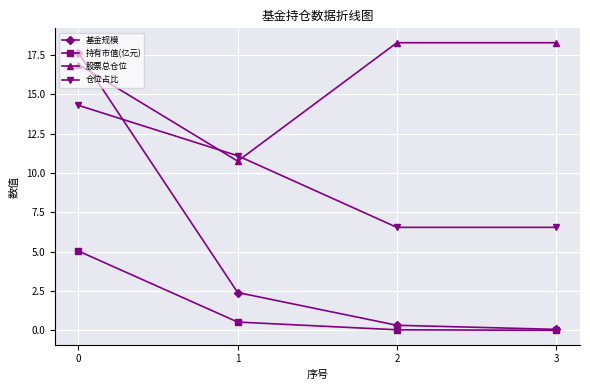

True or false: 股票总仓位 has a value of 15.6 at 1.

False